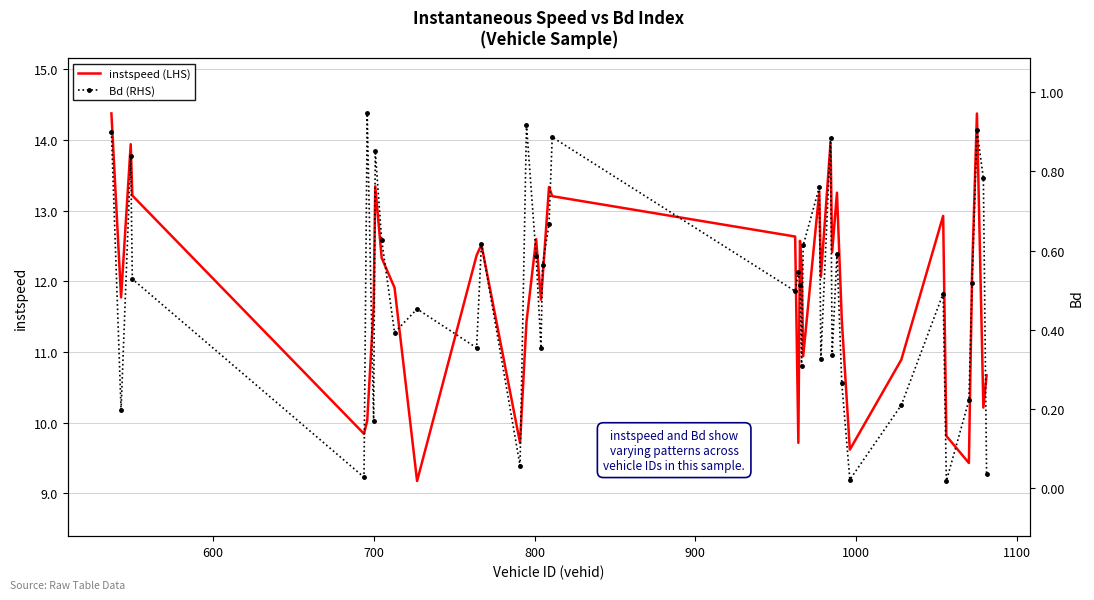

What is the maximum value for instspeed (LHS)?

14.4